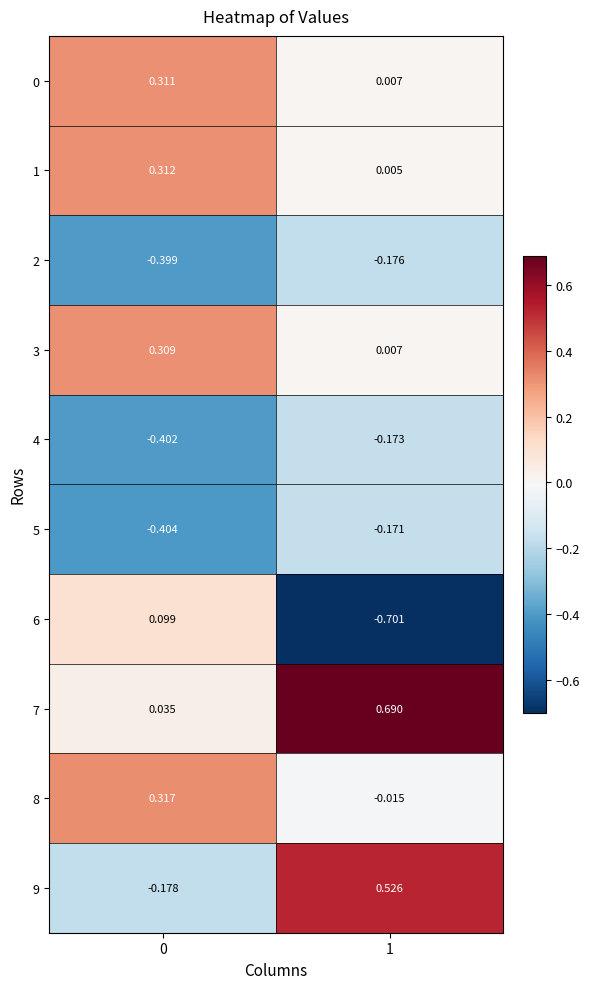

Which series has the largest range (max minus min)?

6